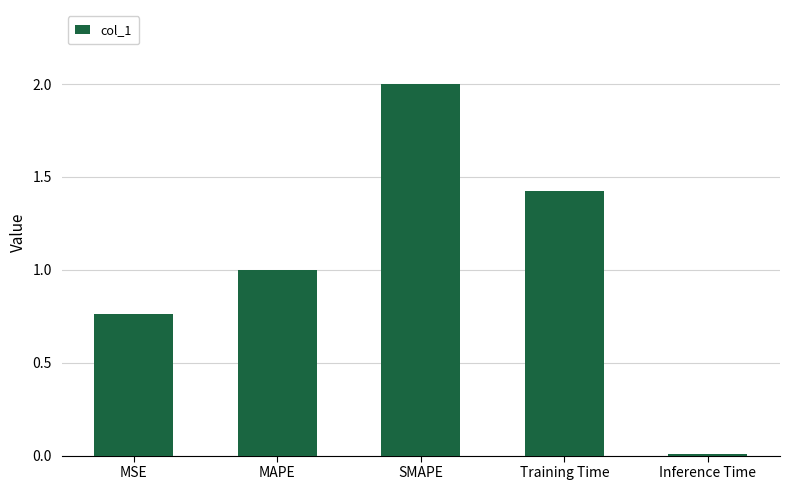

What is the greatest value displayed?

2.0